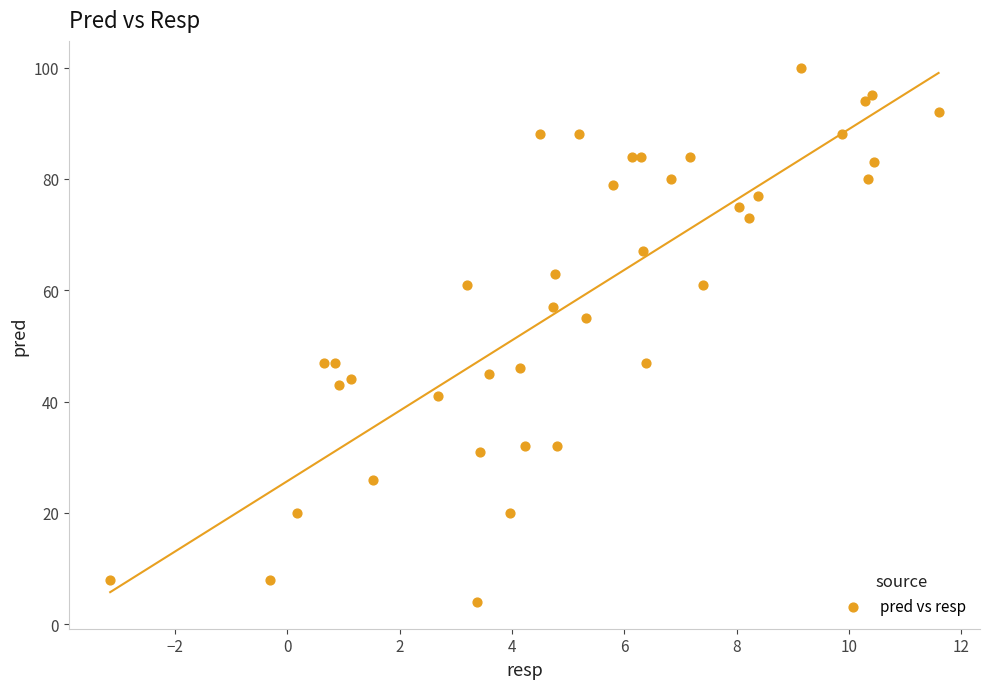

What Y value in the scatter plot is closest to 52?

55